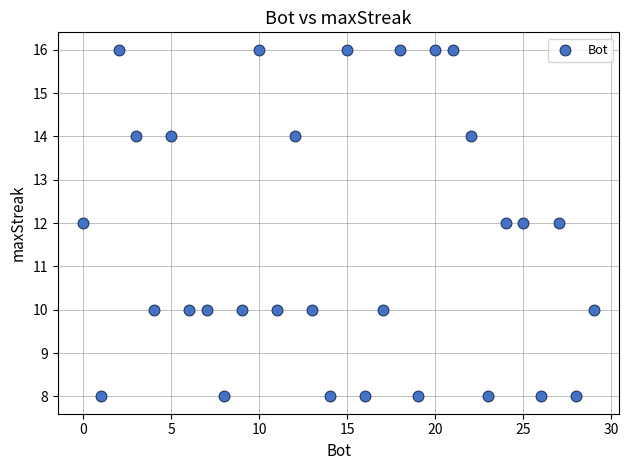

What is the range of Y values (max minus min)?

8